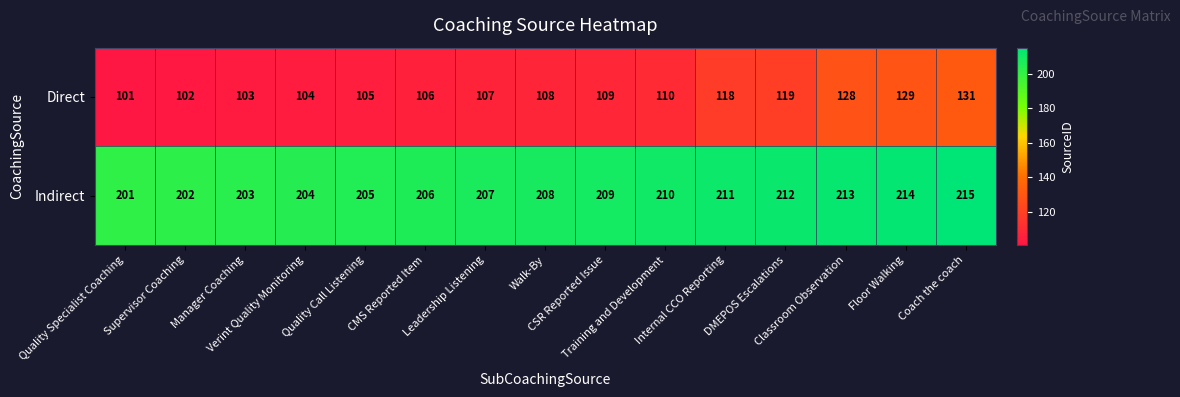

Rank the series by their average value, from highest to lowest.

Indirect, Direct